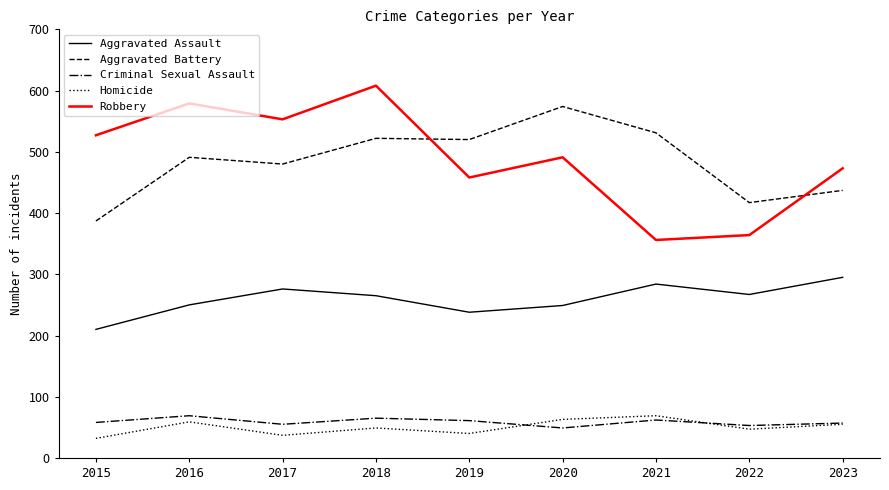

What is the minimum value for Homicide?

32